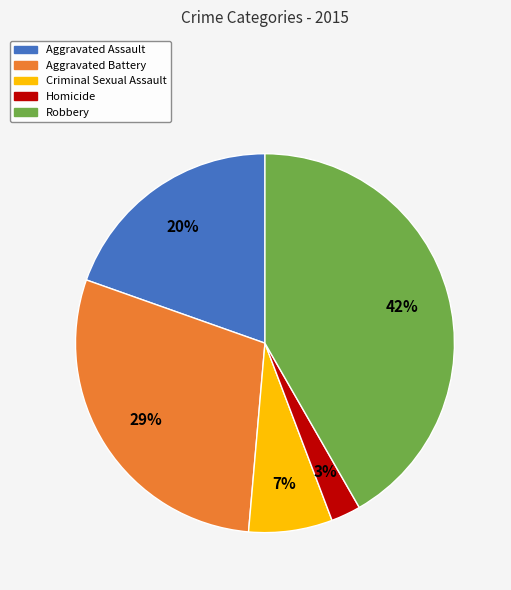

Combined, do Homicide and Robbery account for over 50%?

No